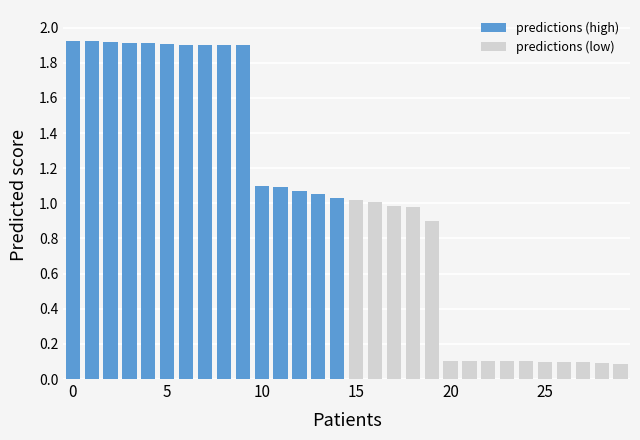

Rank the series by their maximum value, from highest to lowest.

predictions (high), predictions (low)